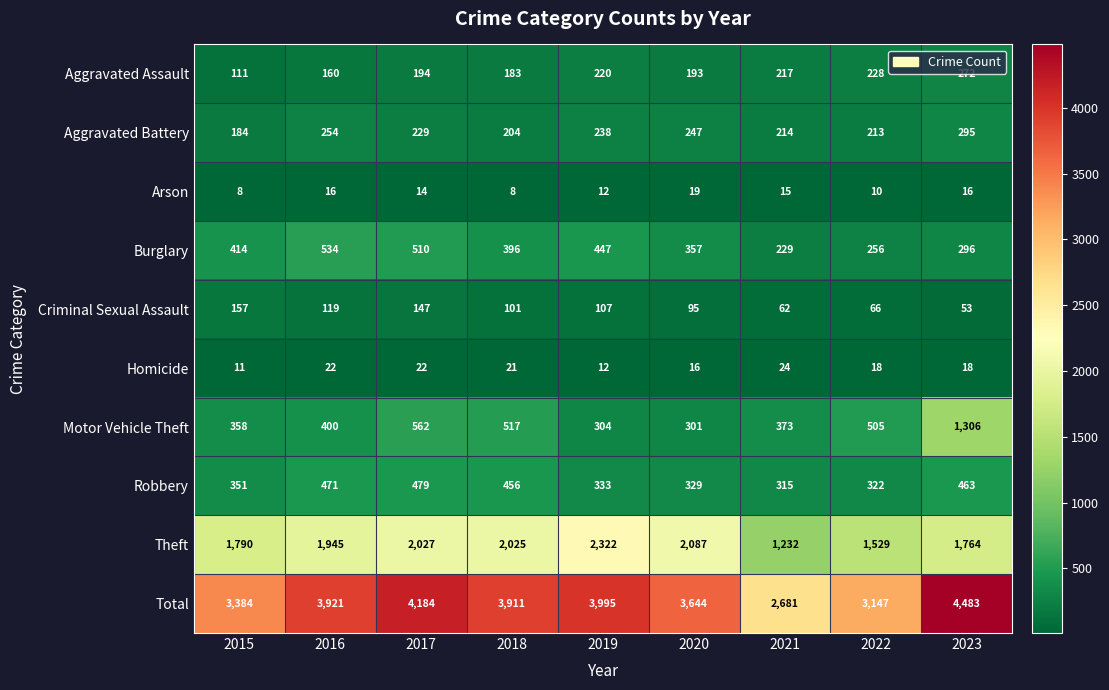

What is the difference between the highest and lowest values at 2020?

3628